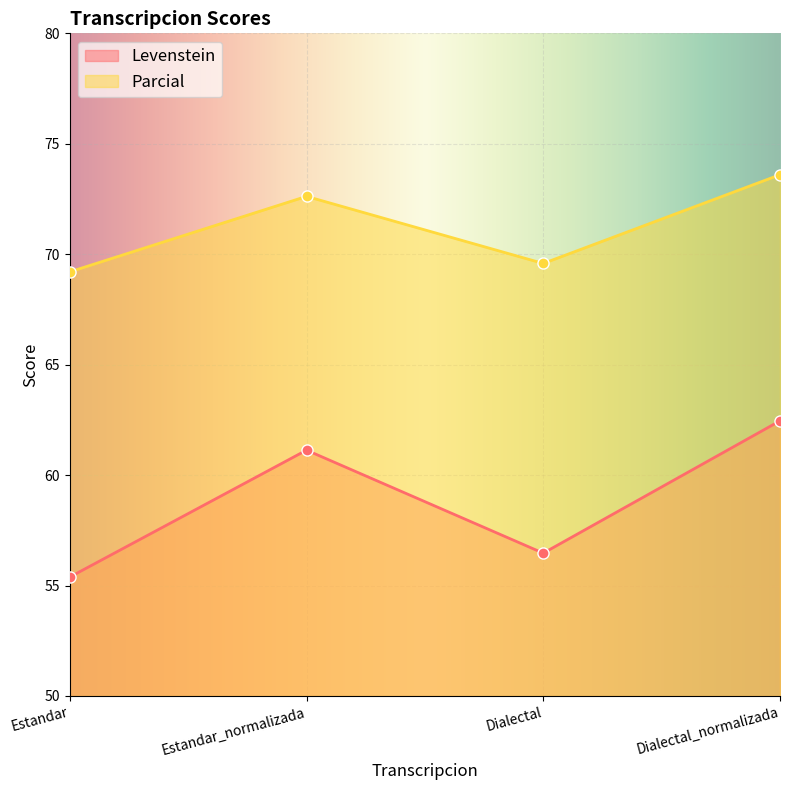

What position from the left is Dialectal_normalizada?

4